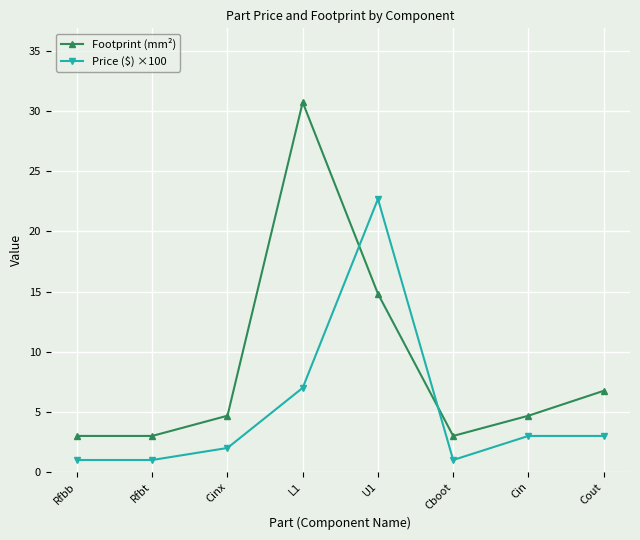

What is the minimum value shown in the chart?

1.0